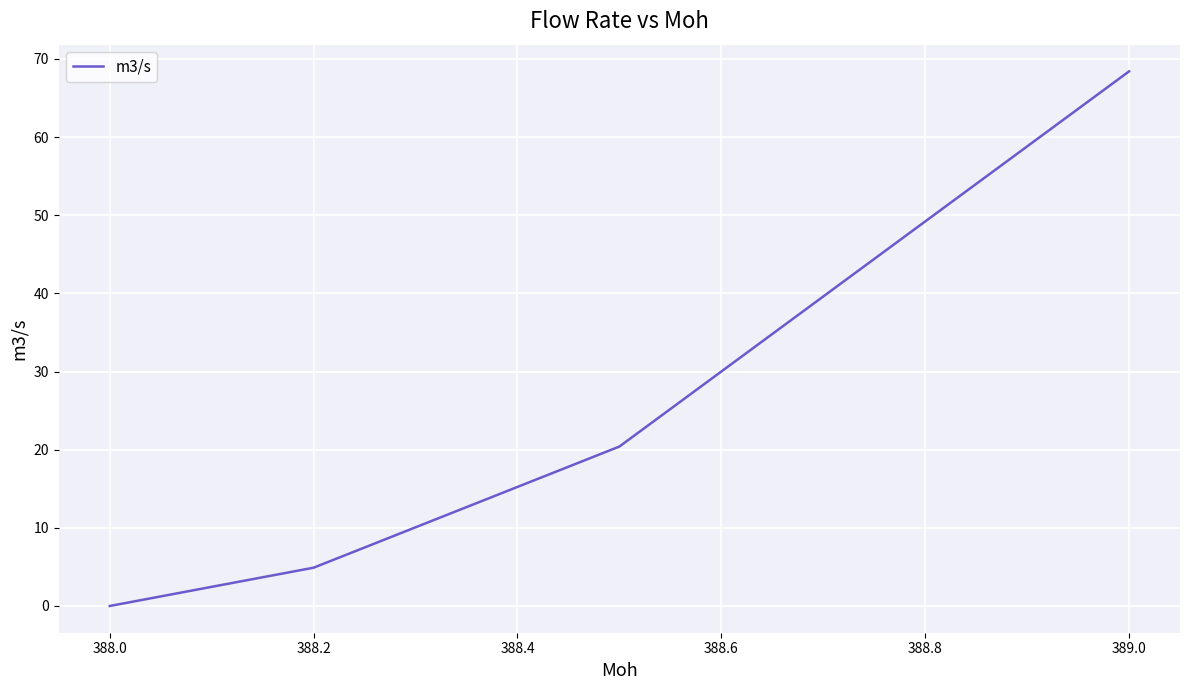

True or false: there are more than 1 points higher than both neighbors.

False